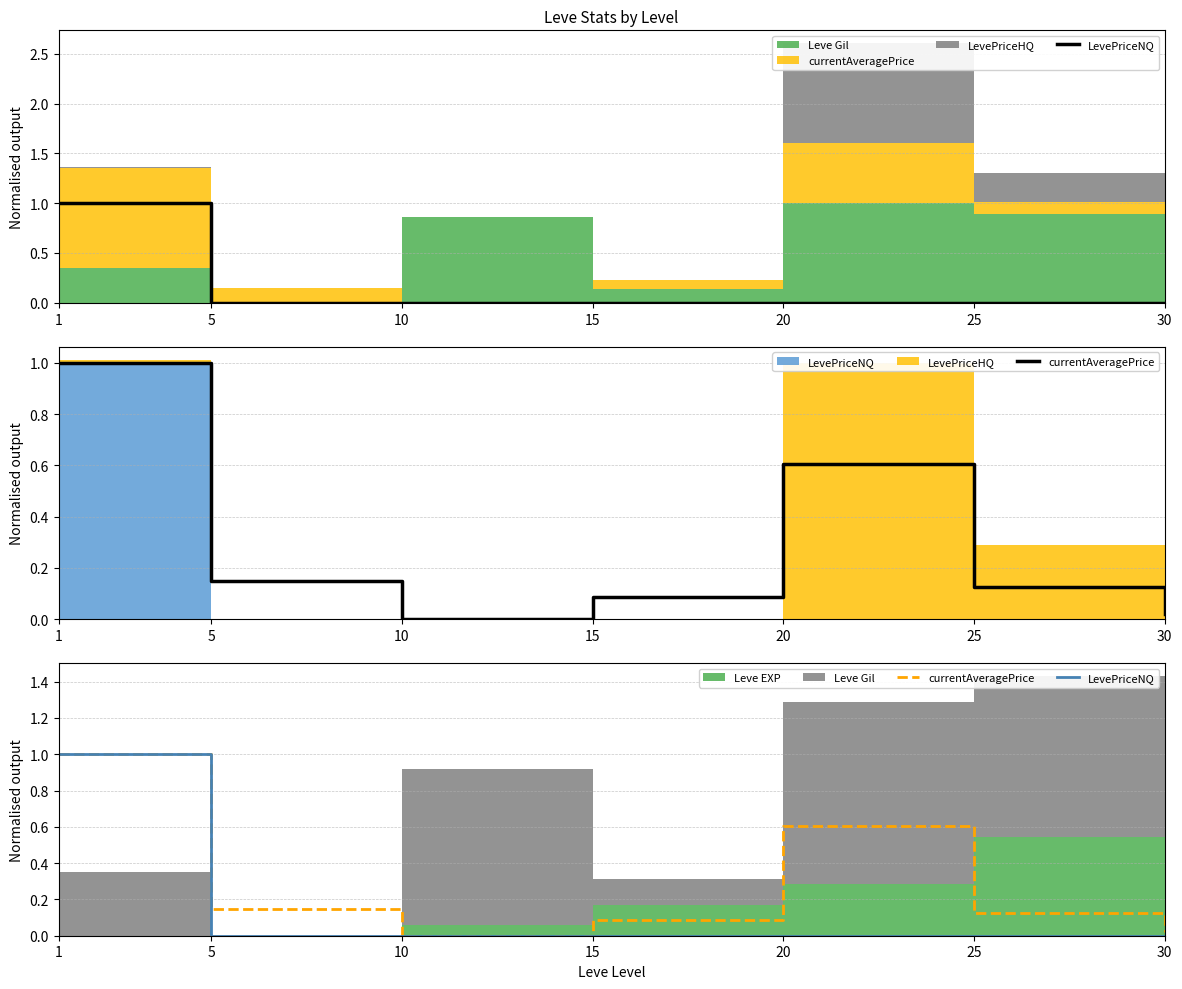

At how many categories does at least one series exceed 0?

6